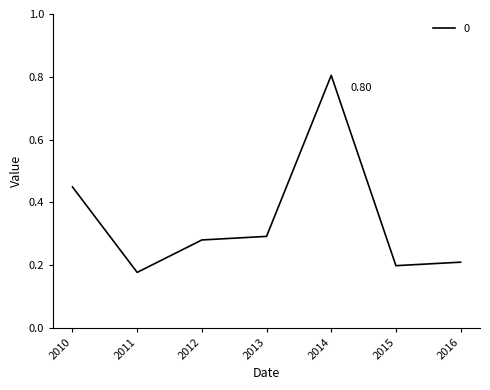

Does the chart display data point markers on the line(s)?

No